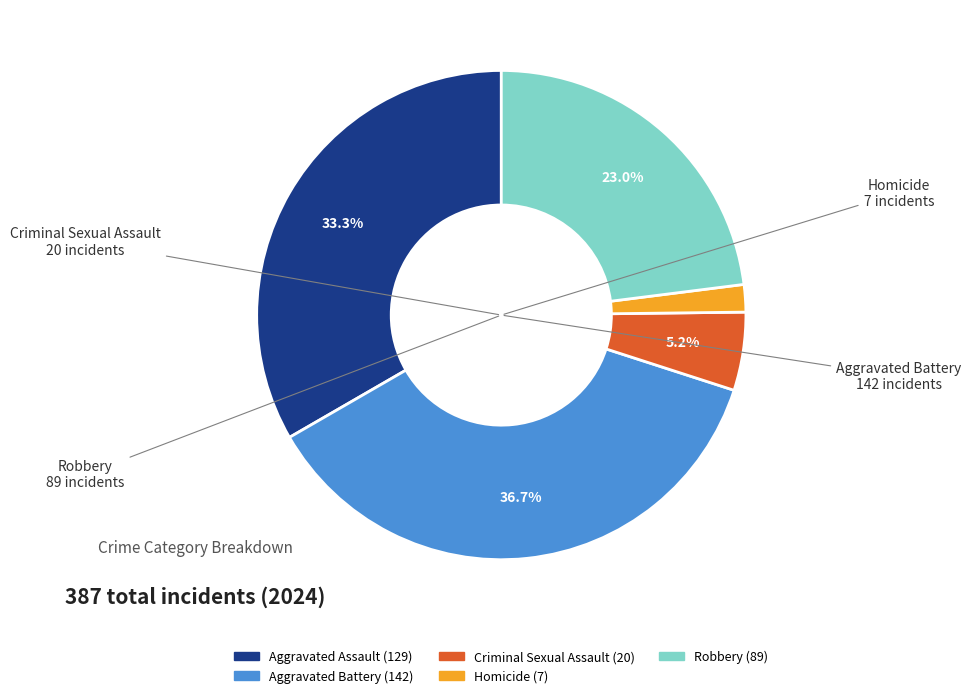

Do Homicide and Robbery together represent more than half of the pie?

No